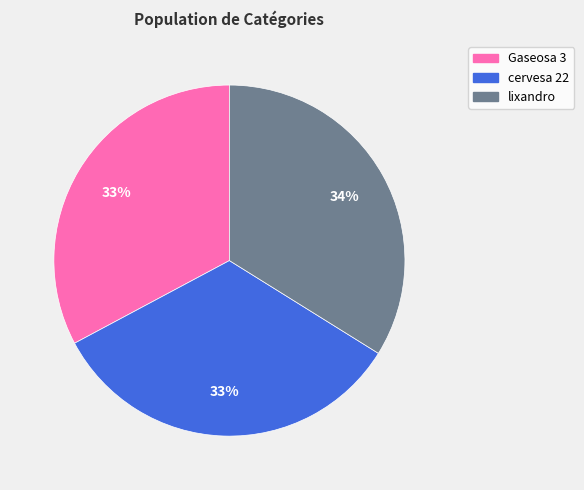

Between lixandro and cervesa 22, which is larger?

lixandro